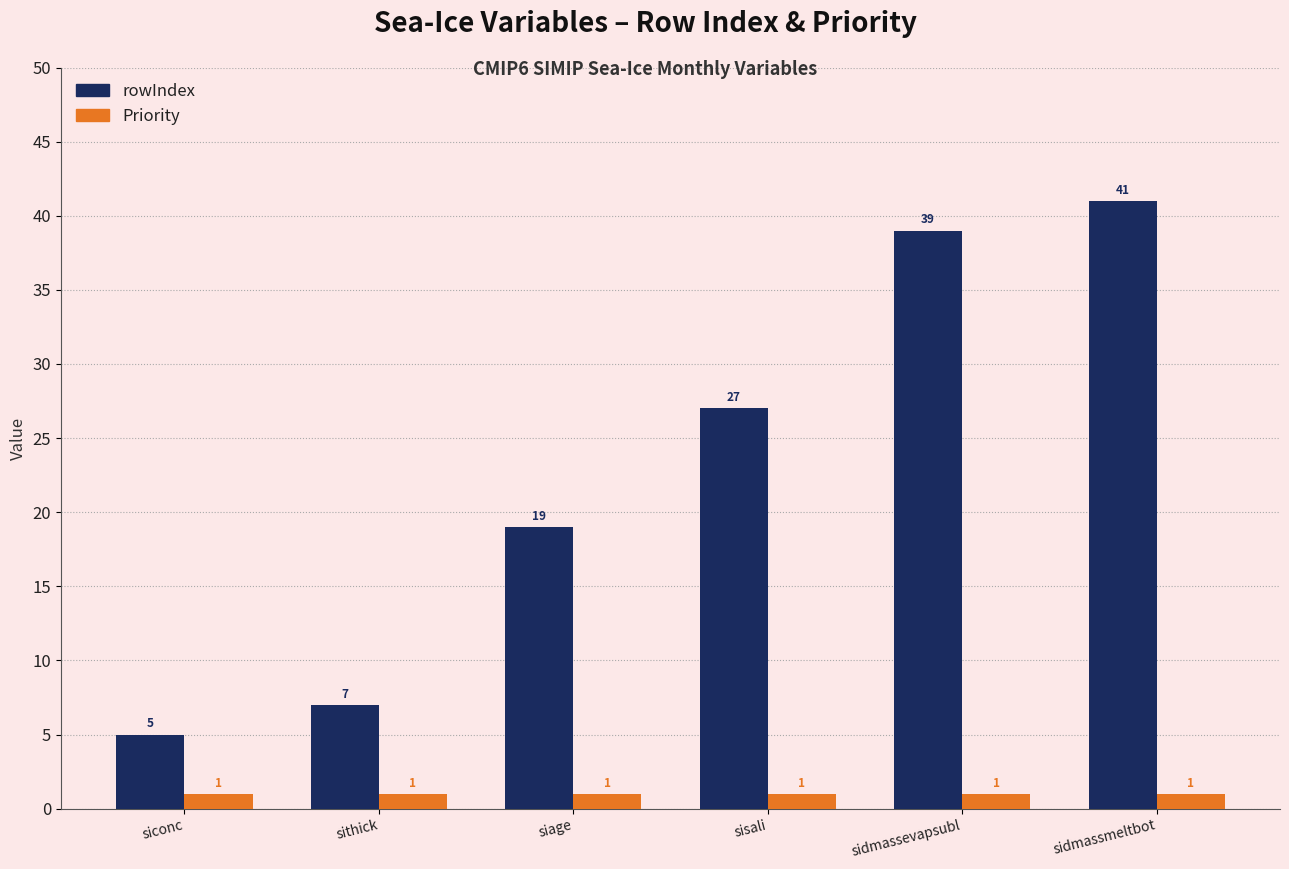

Rank the series at sisali from lowest to highest value.

Priority, rowIndex